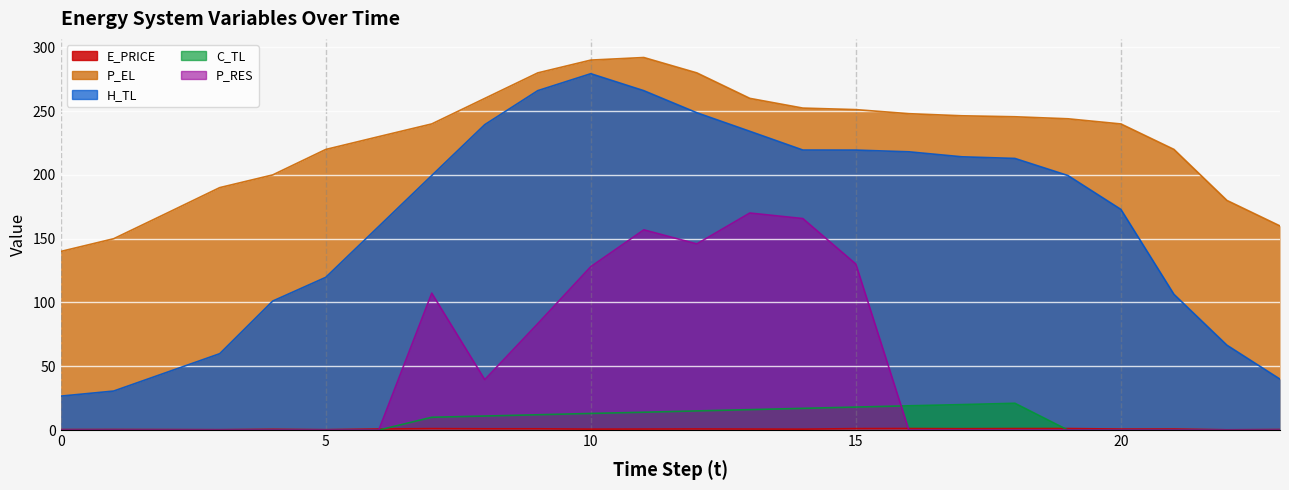

Reading right to left, extract all data points from this chart.

E_PRICE: 23=0.4	22=0.2	21=0.8	20=0.8	19=1.2	18=1.2	17=1.1	16=1.2	15=1.1	14=0.7	13=0.8	12=0.9	11=0.8	10=0.7	9=1.0	8=1.0	7=1.1	6=0.8	5=0.3	4=0.6	3=0.3	2=0.4	1=0.4	0=0.4
P_EL: 23=160.0	22=180.0	21=220.0	20=240.0	19=244.0	18=245.6	17=246.4	16=248.0	15=251.2	14=252.4	13=260.0	12=280.0	11=292.0	10=290.0	9=280.0	8=260.0	7=240.0	6=230.0	5=220.0	4=200.0	3=190.0	2=170.0	1=150.0	0=140.0
H_TL: 23=39.9	22=66.5	21=106.4	20=172.9	19=199.5	18=212.9	17=214.2	16=218.1	15=219.5	14=219.5	13=234.2	12=248.7	11=266.0	10=279.3	9=266.1	8=239.4	7=199.6	6=159.6	5=119.7	4=101.1	3=59.9	2=45.2	1=30.6	0=26.6
C_TL: 23=0.0	22=0.0	21=0.0	20=0.0	19=0.0	18=21.0	17=20.0	16=19.0	15=18.0	14=17.0	13=16.0	12=15.0	11=14.0	10=13.0	9=12.0	8=11.0	7=10.0	6=0.0	5=0.0	4=0.0	3=0.0	2=0.0	1=0.0	0=0.0
P_RES: 23=0.0	22=0.0	21=0.0	20=0.0	19=0.0	18=0.0	17=0.0	16=0.0	15=130.1	14=165.8	13=170.1	12=145.9	11=157.0	10=128.1	9=83.4	8=39.5	7=107.3	6=0.0	5=0.0	4=0.0	3=0.0	2=0.0	1=0.0	0=0.0